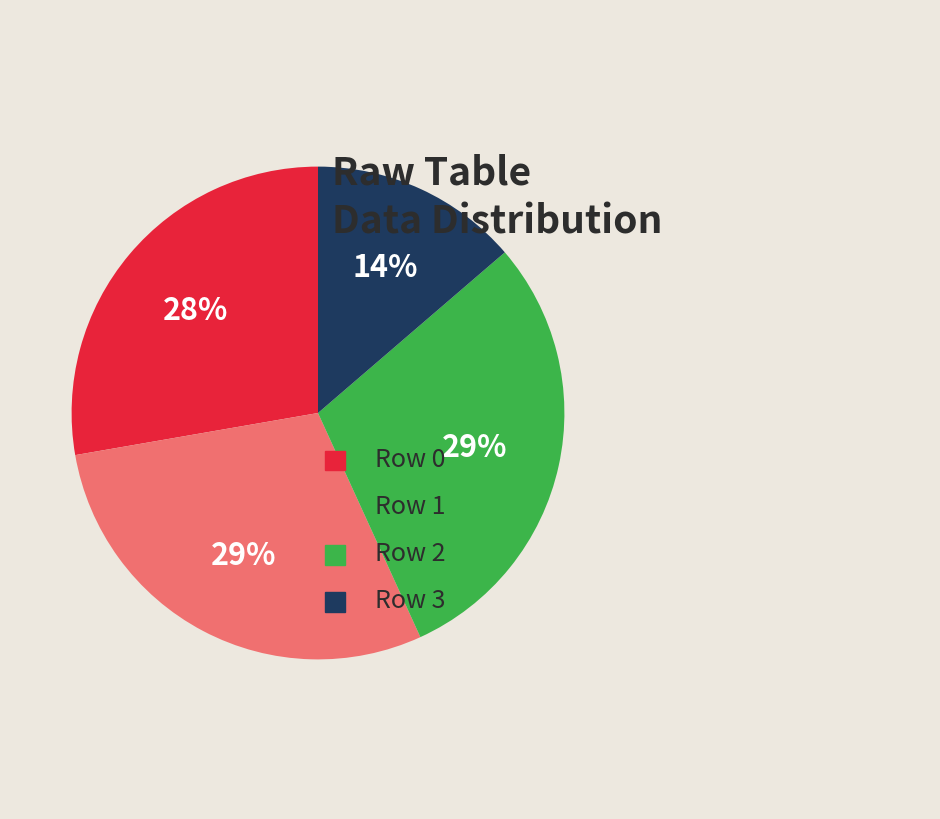

Is there a majority slice in this chart?

No